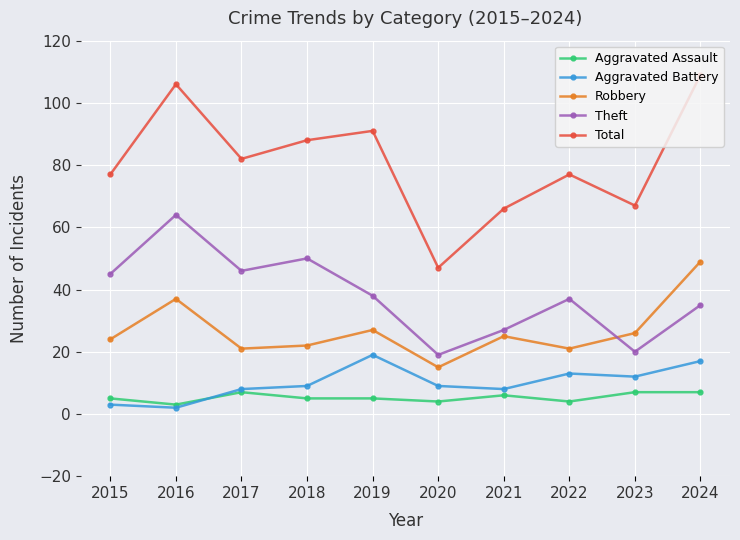

Which series changed the most between 2017 and 2018?

Total